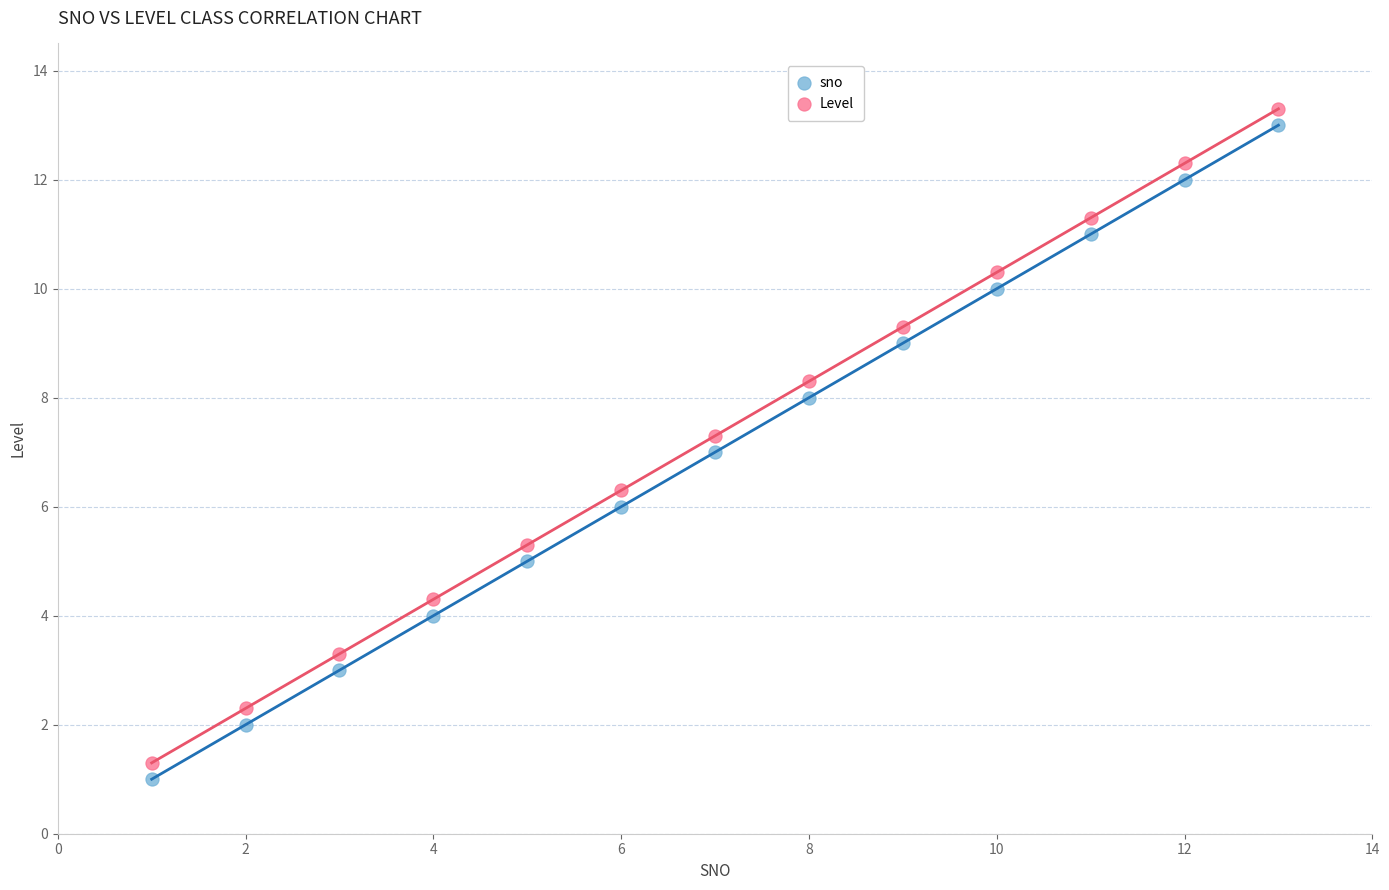

What is the X range (max minus min) for the scatter plot?

12.0